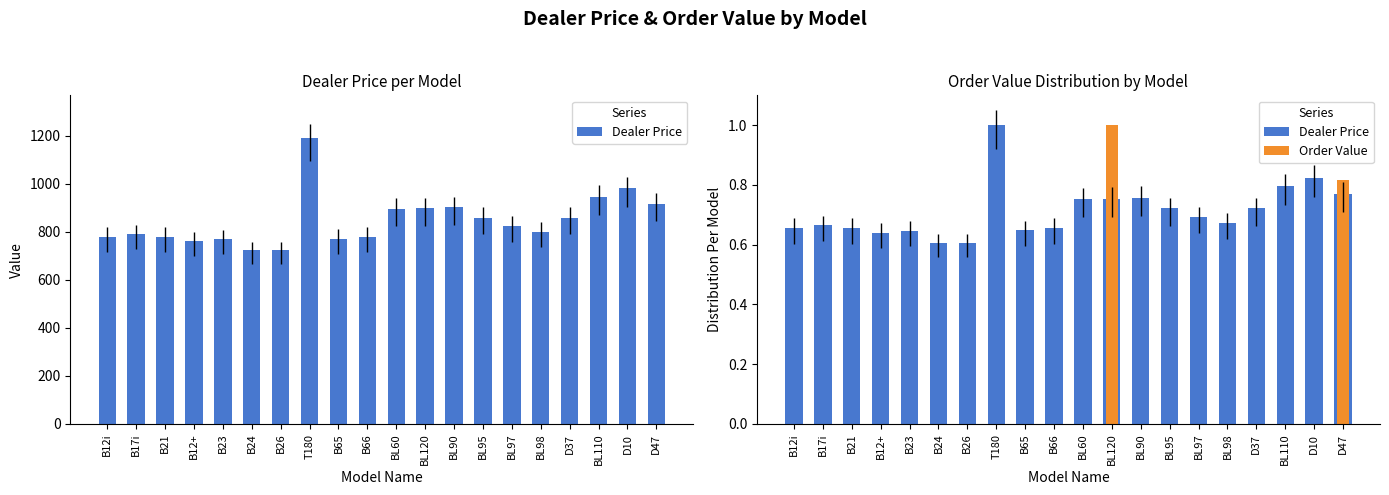

What is the maximum value shown in the chart?

1.0